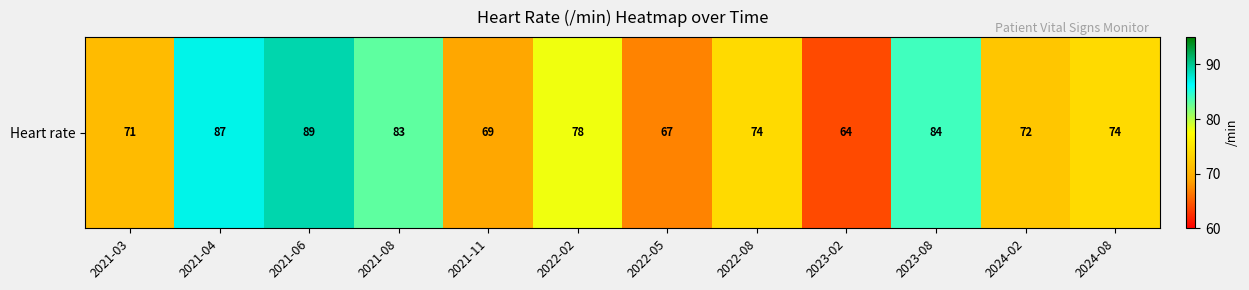

Approximately how many times larger is the value at 2021-11 compared to 2023-02?

1.1